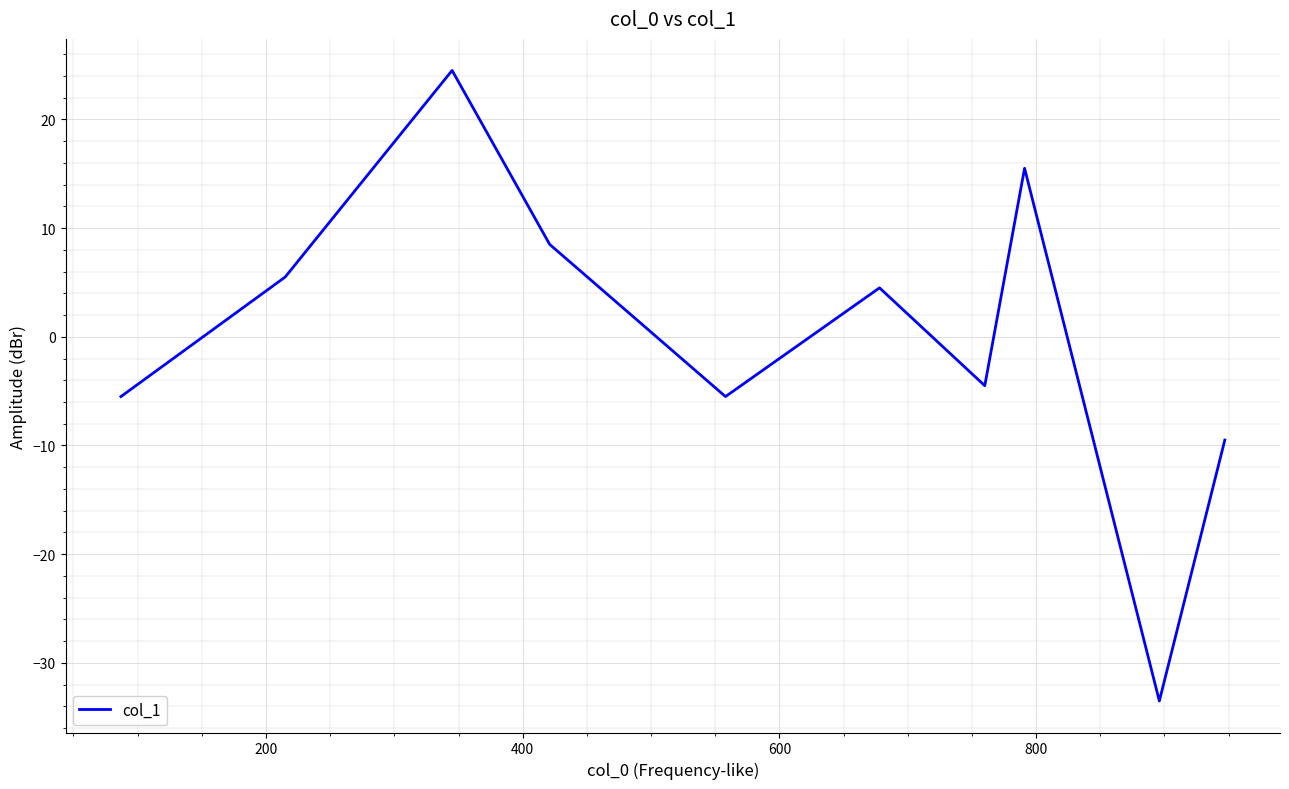

What is the greatest value displayed?

24.5